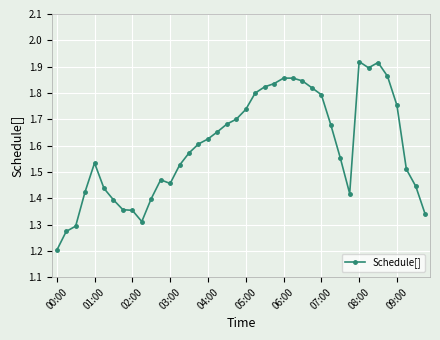

True or false: there are more than 2 points higher than both neighbors.

True